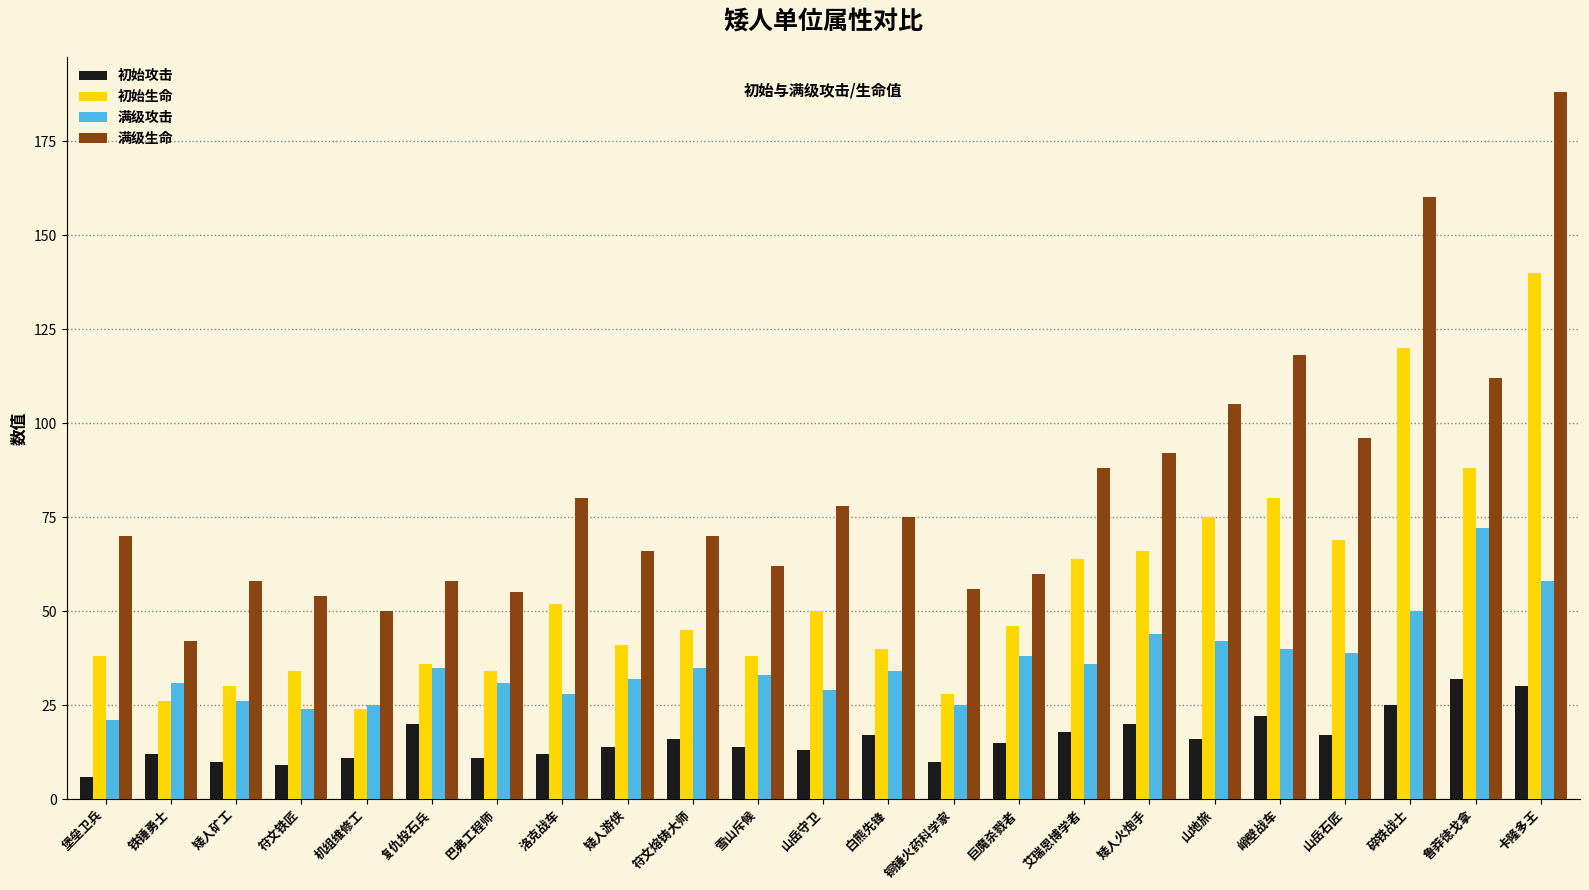

What are all the series names shown in the legend?

初始攻击, 初始生命, 满级攻击, 满级生命